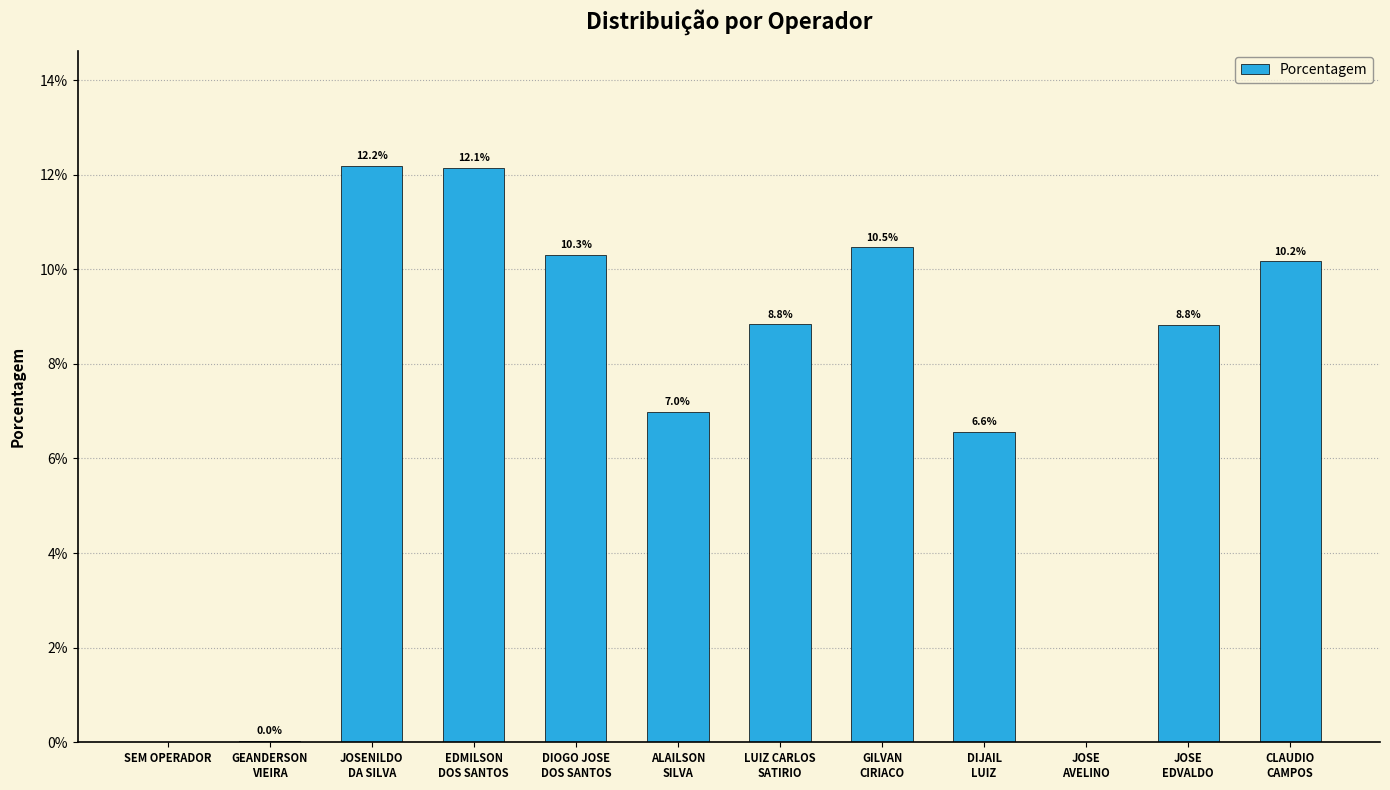

What is the sum of the values at CLAUDIO
CAMPOS and GEANDERSON
VIEIRA?

0.1